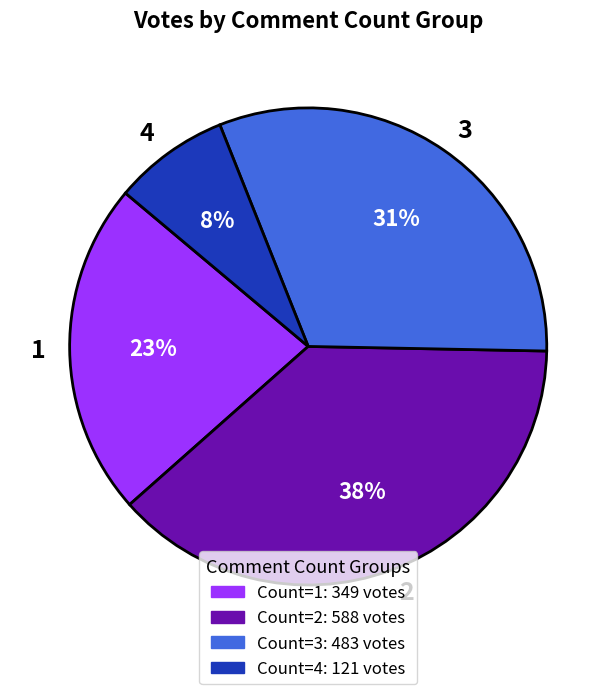

How many segments does this pie chart have?

4